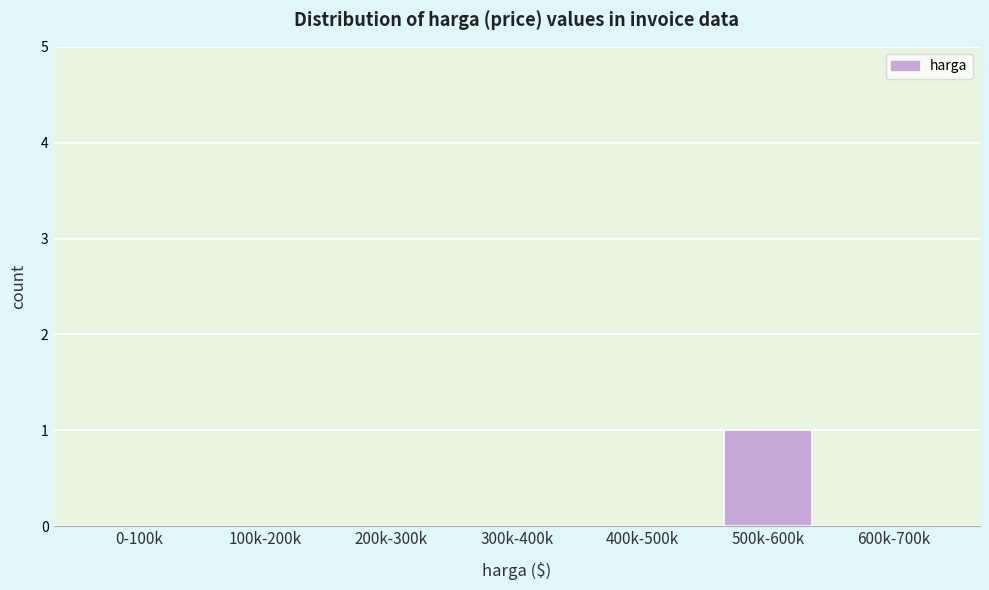

Reading left to right, transcribe all the data shown in this chart.

0-100k=0	100k-200k=0	200k-300k=0	300k-400k=0	400k-500k=0	500k-600k=1	600k-700k=0